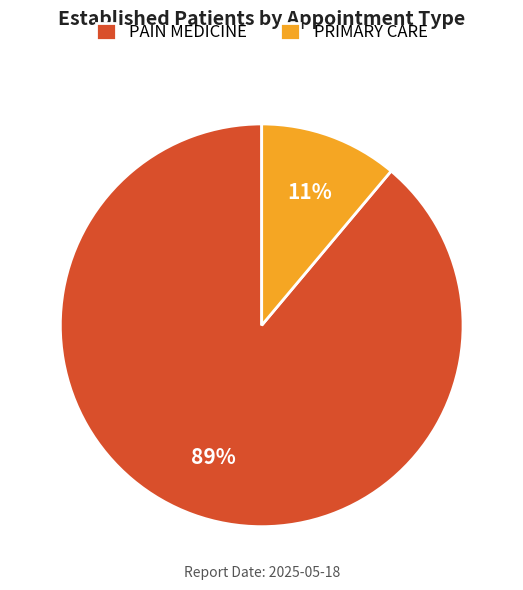

Combined, do PAIN MEDICINE and PRIMARY CARE account for over 50%?

Yes